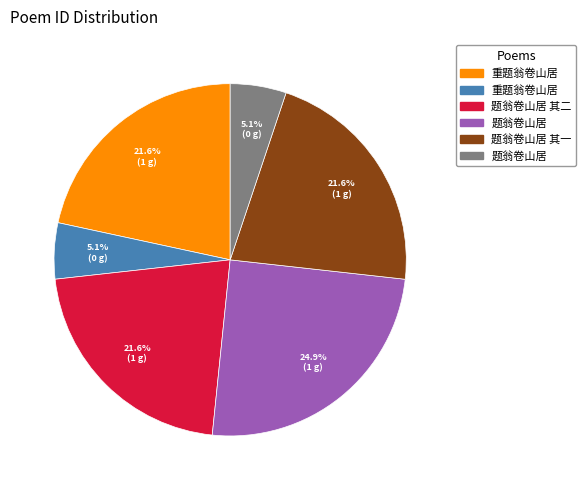

Is there a majority slice in this chart?

No